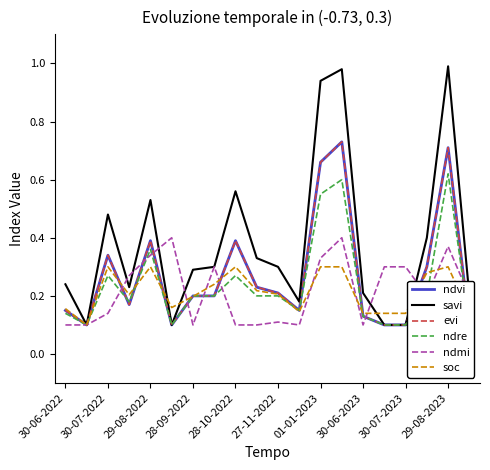

True or false: savi has a value of 0.3 at 30-06-2023.

False